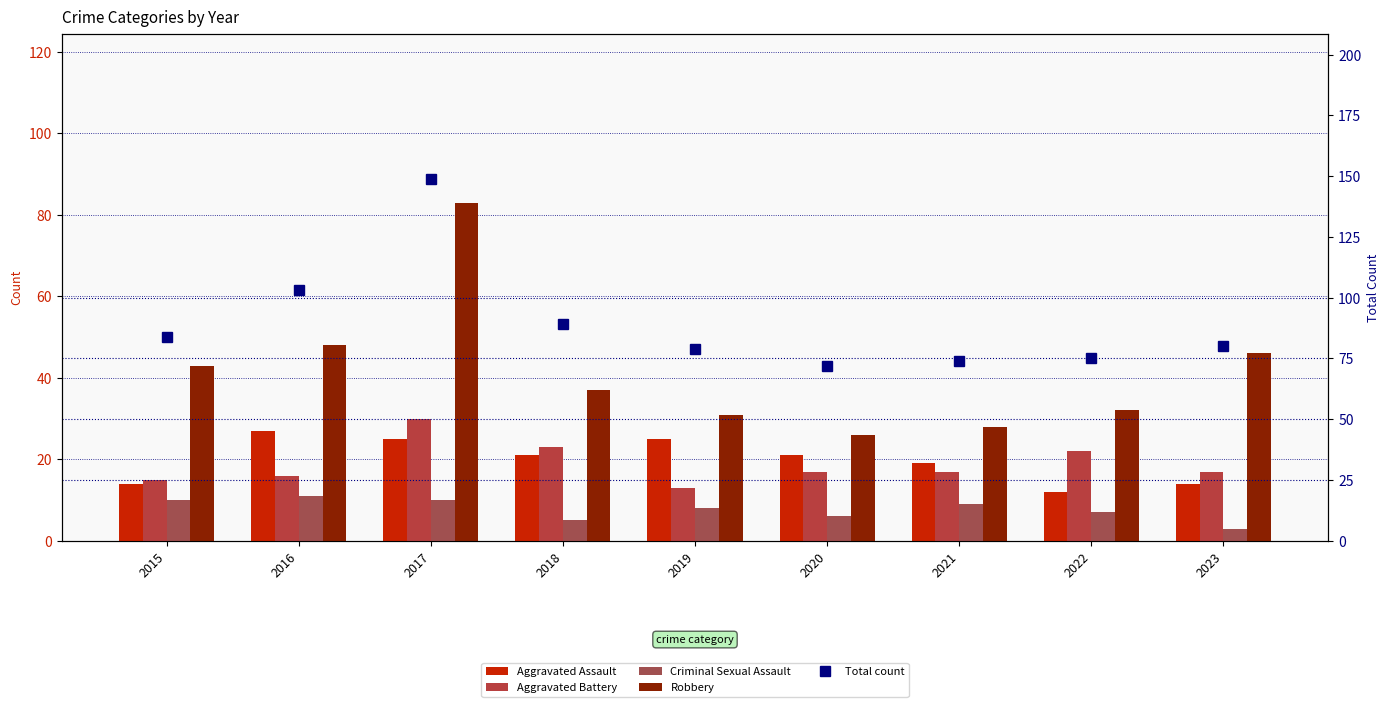

Which series changed the most between 2016 and 2023?

Total count